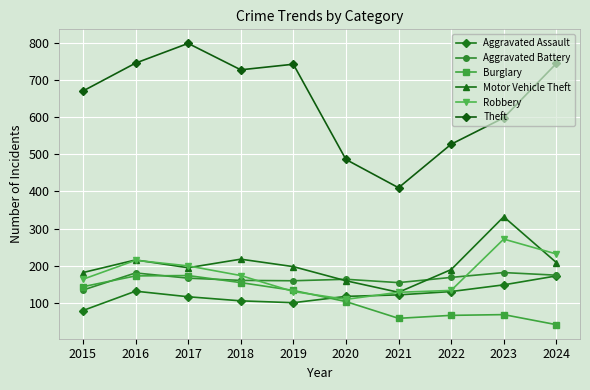

Reading left to right, transcribe all the data shown in this chart.

Aggravated Assault: 80	132	117	106	101	118	122	131	149	173
Aggravated Battery: 135	181	167	161	160	164	155	169	182	175
Burglary: 144	173	174	155	134	104	59	67	69	42
Motor Vehicle Theft: 182	216	195	218	198	160	129	190	332	209
Robbery: 164	215	200	174	131	110	129	134	272	232
Theft: 670	745	798	727	742	486	410	527	598	744